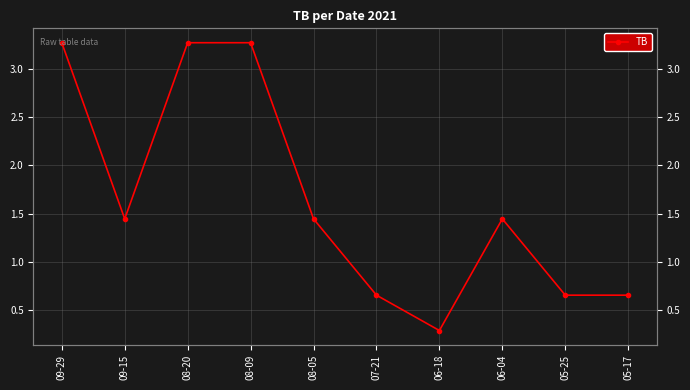

What is the change in value from 09-15 to 06-18?

-1.2